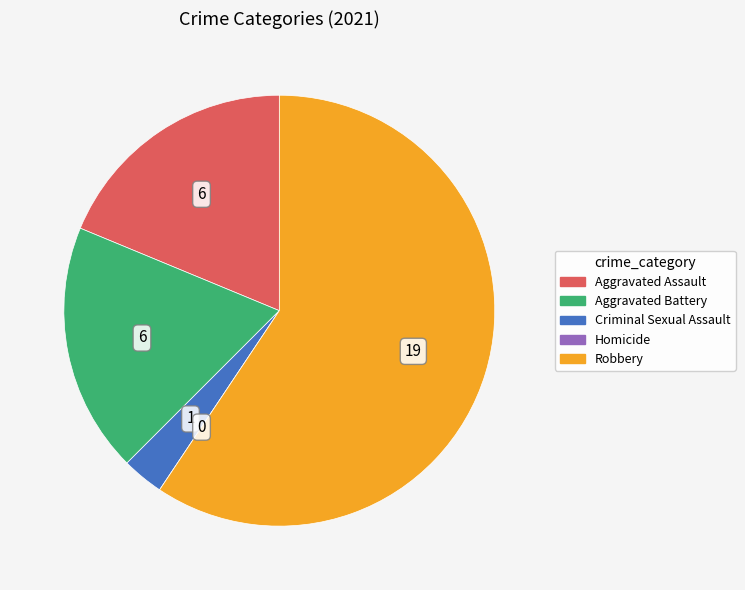

What is the largest slice in the pie chart?

Robbery